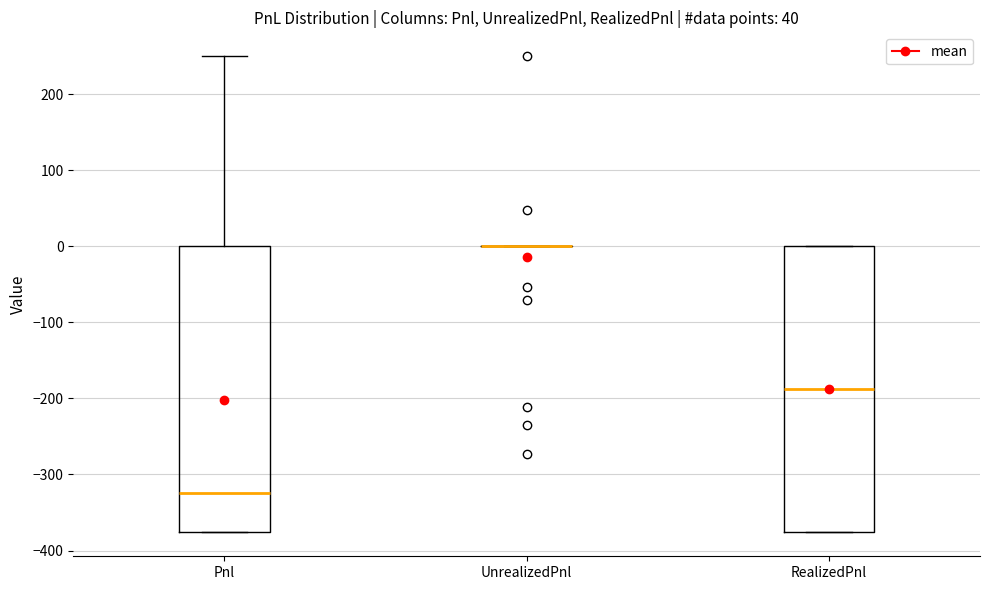

Reading left to right, read every box against the y-axis: the position of its median line, the range the box covers, and the ends of its whiskers. The values are not printed on the chart, so give them approximately, as read against the axis.

Pnl: median -320, box -380 to 0, whiskers -380 to 250
UnrealizedPnl: box collapsed to a line at 0, whiskers 0 to 0
RealizedPnl: median -190, box -380 to 0, whiskers -380 to 0